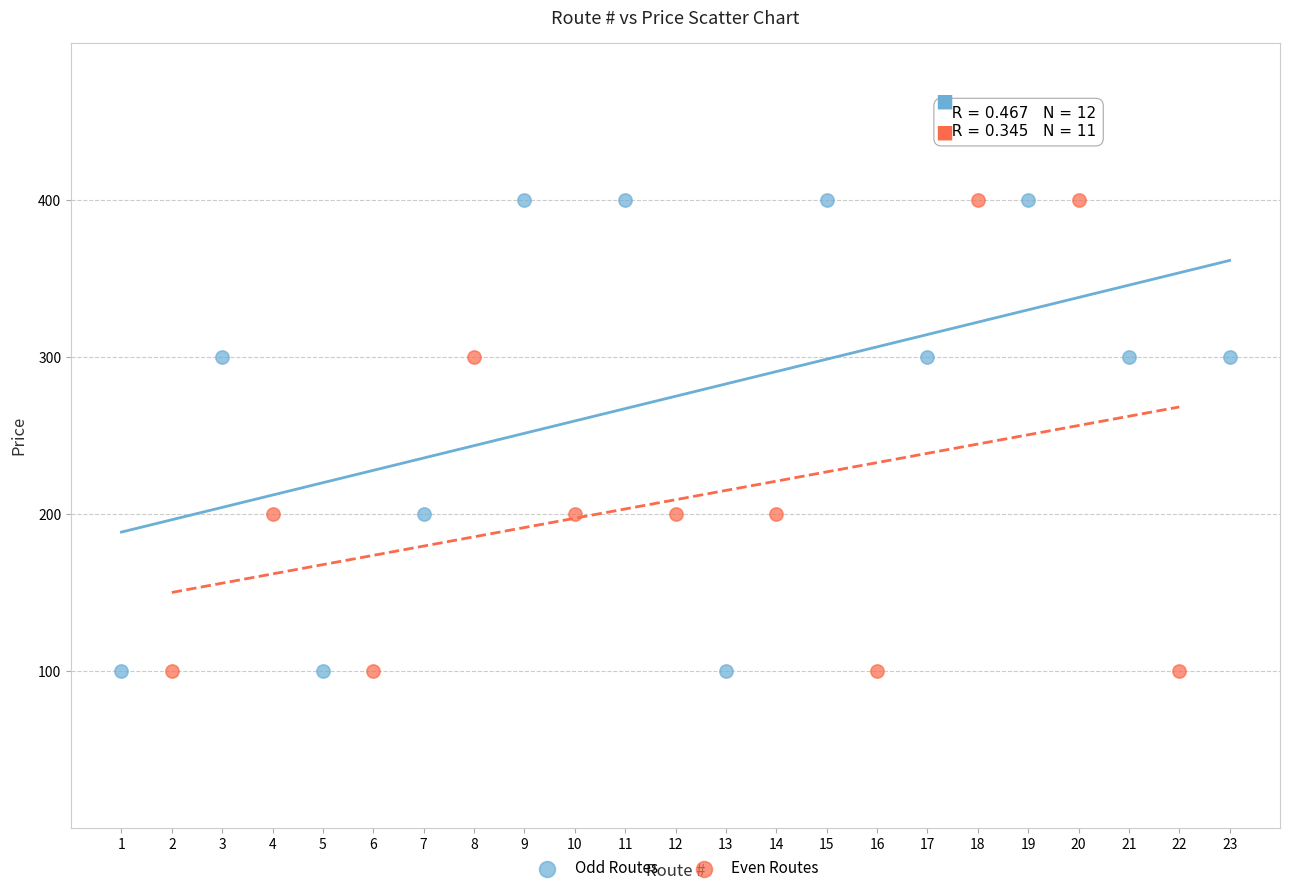

What are all the series names shown in the legend?

Odd Routes, Even Routes